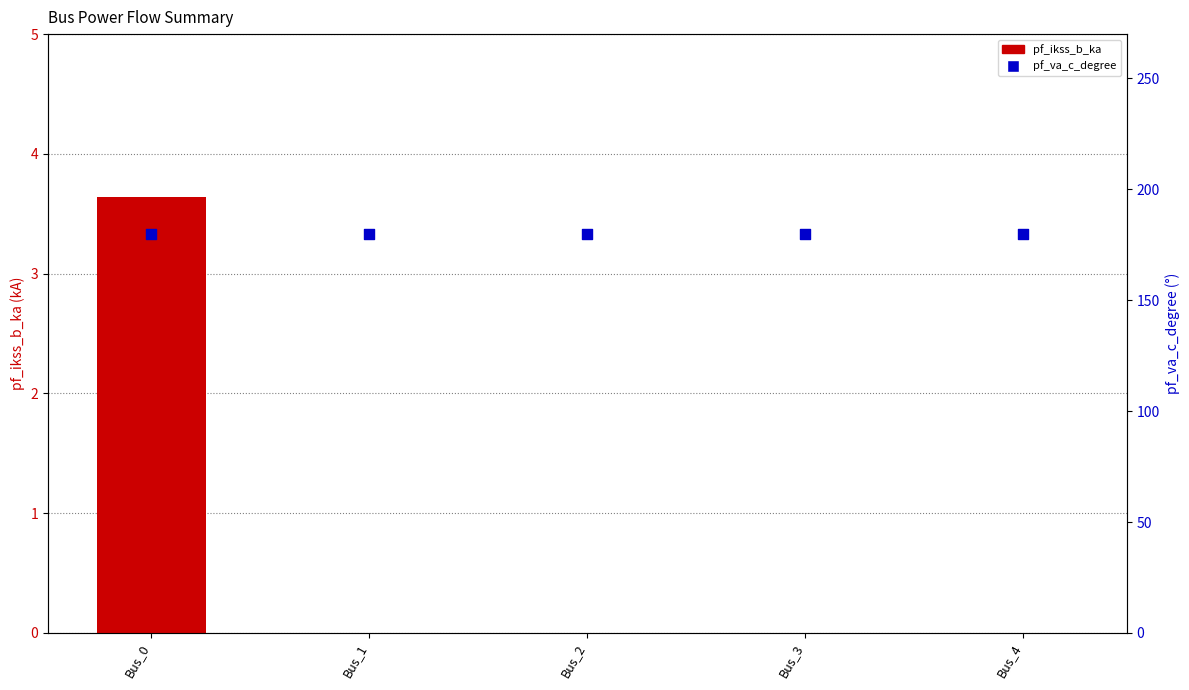

At how many categories does at least one series exceed 158?

5